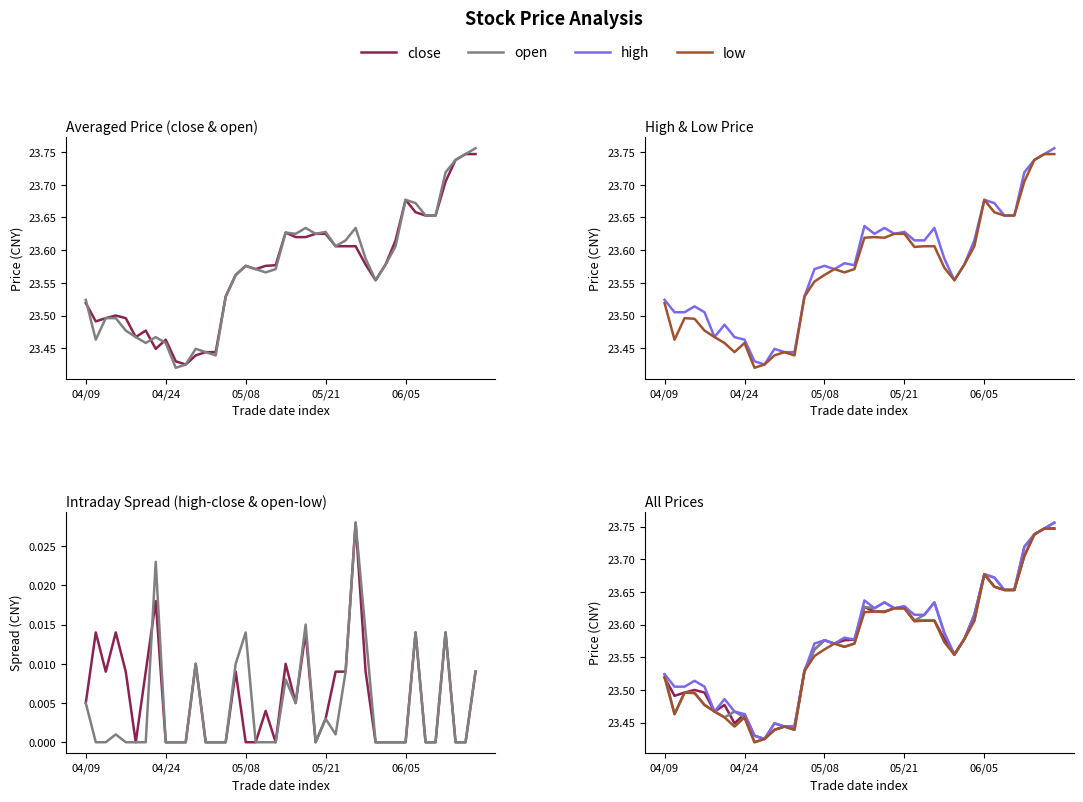

Reading left to right, list all the values displayed in this chart.

close: 23.5	23.5	23.5	23.5	23.5	23.5	23.5	23.4	23.5	23.4	23.4	23.4	23.4	23.4	23.5	23.6	23.6	23.6	23.6	23.6	23.6	23.6	23.6	23.6	23.6	23.6	23.6	23.6	23.6	23.6	23.6	23.6	23.7	23.7	23.7	23.7	23.7	23.7	23.7	23.7
open: 23.5	23.5	23.5	23.5	23.5	23.5	23.5	23.5	23.5	23.4	23.4	23.4	23.4	23.4	23.5	23.6	23.6	23.6	23.6	23.6	23.6	23.6	23.6	23.6	23.6	23.6	23.6	23.6	23.6	23.6	23.6	23.6	23.7	23.7	23.7	23.7	23.7	23.7	23.7	23.8
high: 23.5	23.5	23.5	23.5	23.5	23.5	23.5	23.5	23.5	23.4	23.4	23.4	23.4	23.4	23.5	23.6	23.6	23.6	23.6	23.6	23.6	23.6	23.6	23.6	23.6	23.6	23.6	23.6	23.6	23.6	23.6	23.6	23.7	23.7	23.7	23.7	23.7	23.7	23.7	23.8
low: 23.5	23.5	23.5	23.5	23.5	23.5	23.5	23.4	23.5	23.4	23.4	23.4	23.4	23.4	23.5	23.6	23.6	23.6	23.6	23.6	23.6	23.6	23.6	23.6	23.6	23.6	23.6	23.6	23.6	23.6	23.6	23.6	23.7	23.7	23.7	23.7	23.7	23.7	23.7	23.7
high-close: 0.0	0.0	0.0	0.0	0.0	0.0	0.0	0.0	0.0	0.0	0.0	0.0	0.0	0.0	0.0	0.0	0.0	0.0	0.0	0.0	0.0	0.0	0.0	0.0	0.0	0.0	0.0	0.0	0.0	0.0	0.0	0.0	0.0	0.0	0.0	0.0	0.0	0.0	0.0	0.0
open-low: 0.0	0.0	0.0	0.0	0.0	0.0	0.0	0.0	0.0	0.0	0.0	0.0	0.0	0.0	0.0	0.0	0.0	0.0	0.0	0.0	0.0	0.0	0.0	0.0	0.0	0.0	0.0	0.0	0.0	0.0	0.0	0.0	0.0	0.0	0.0	0.0	0.0	0.0	0.0	0.0